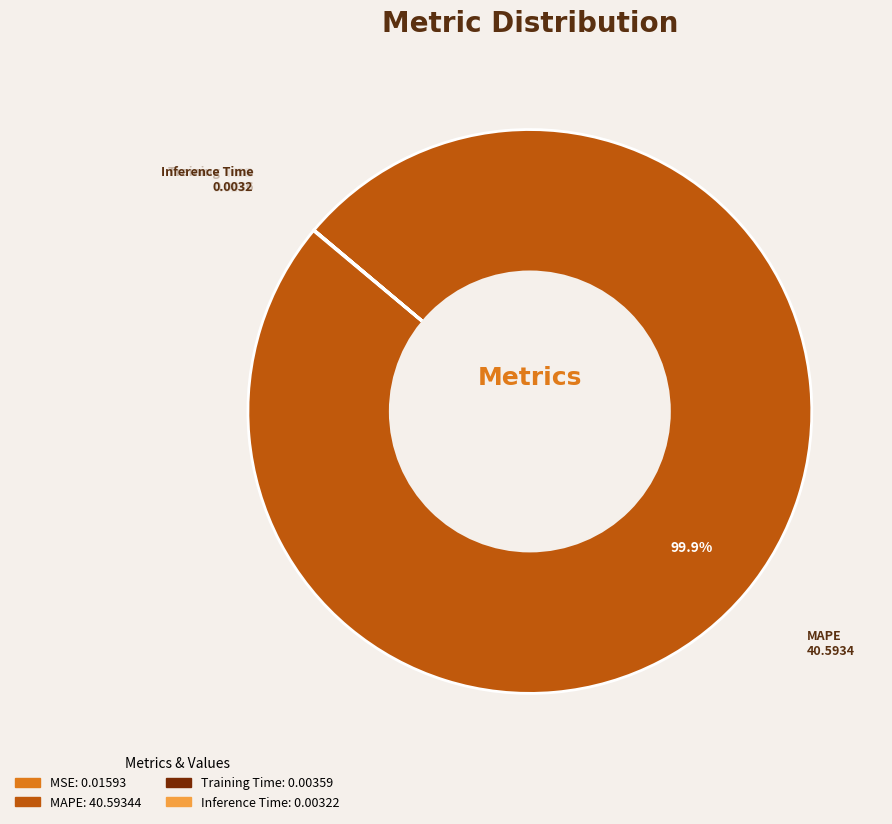

Does any single category account for the majority?

Yes